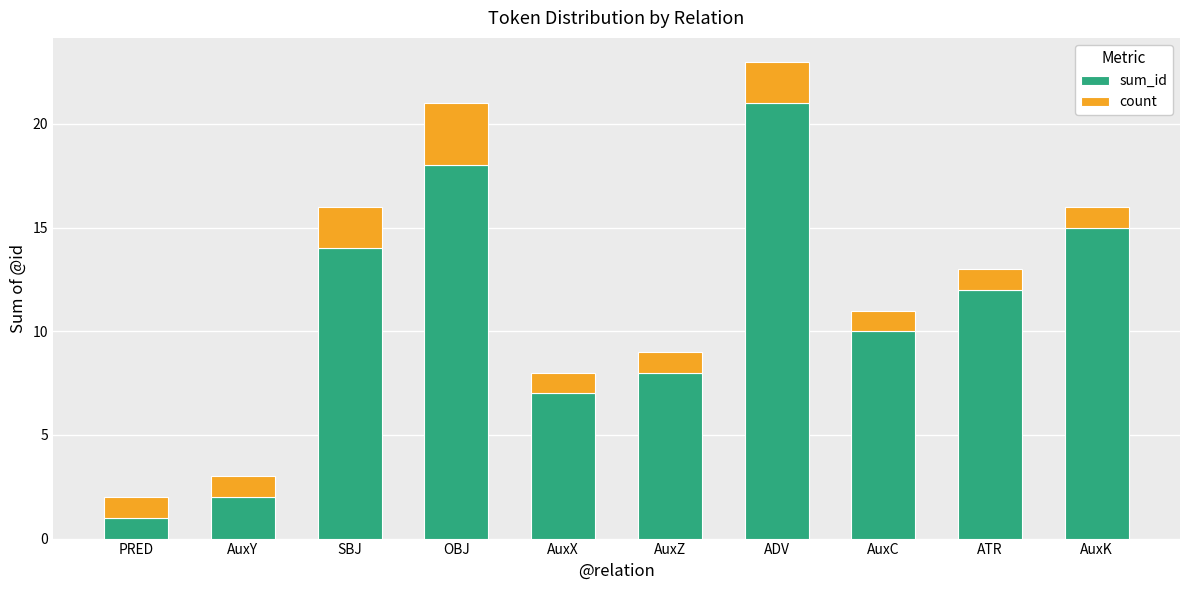

How many distinct data groups are displayed?

2